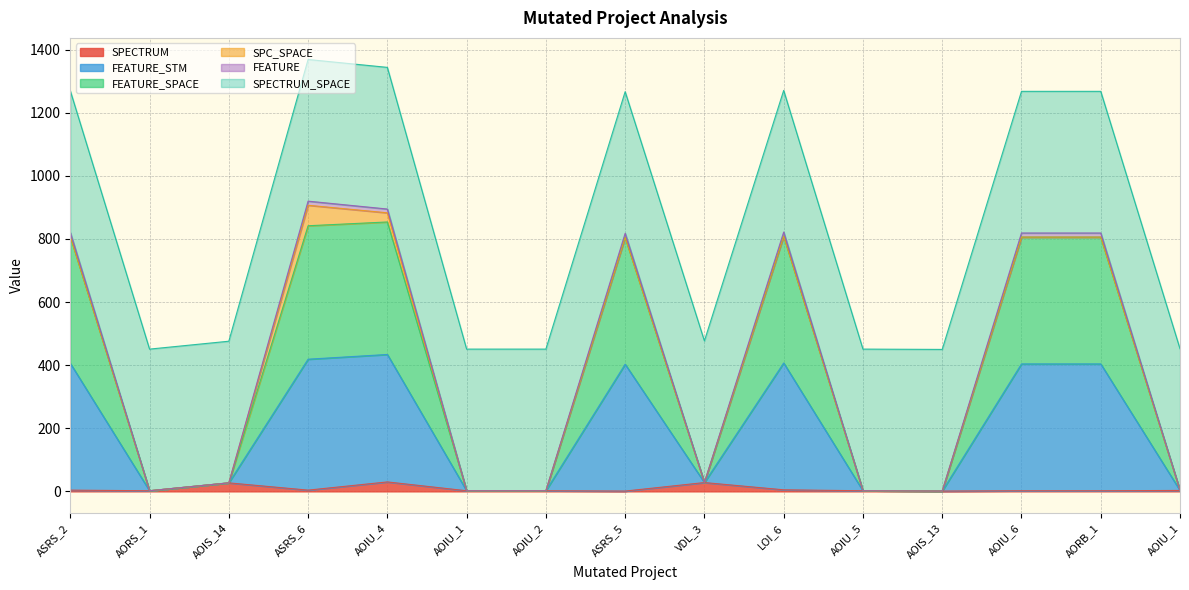

Does the chart display data point markers on the line(s)?

No